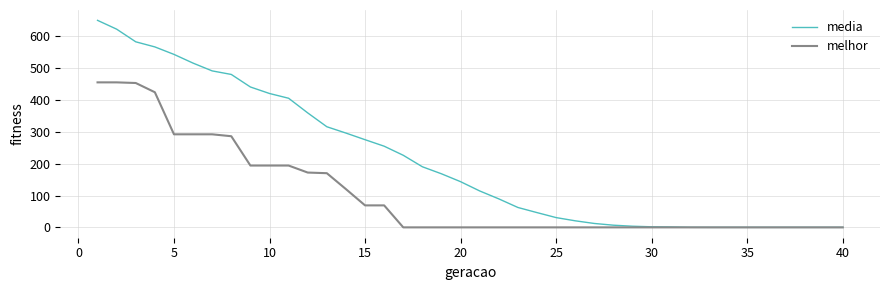

Does the chart have visible grid lines?

Yes